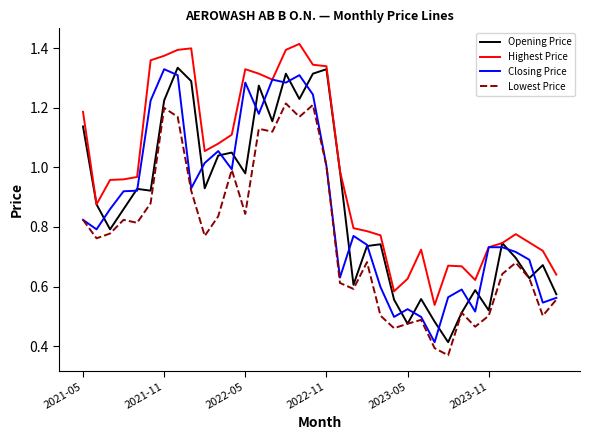

Which series has the largest total across all categories?

Highest Price